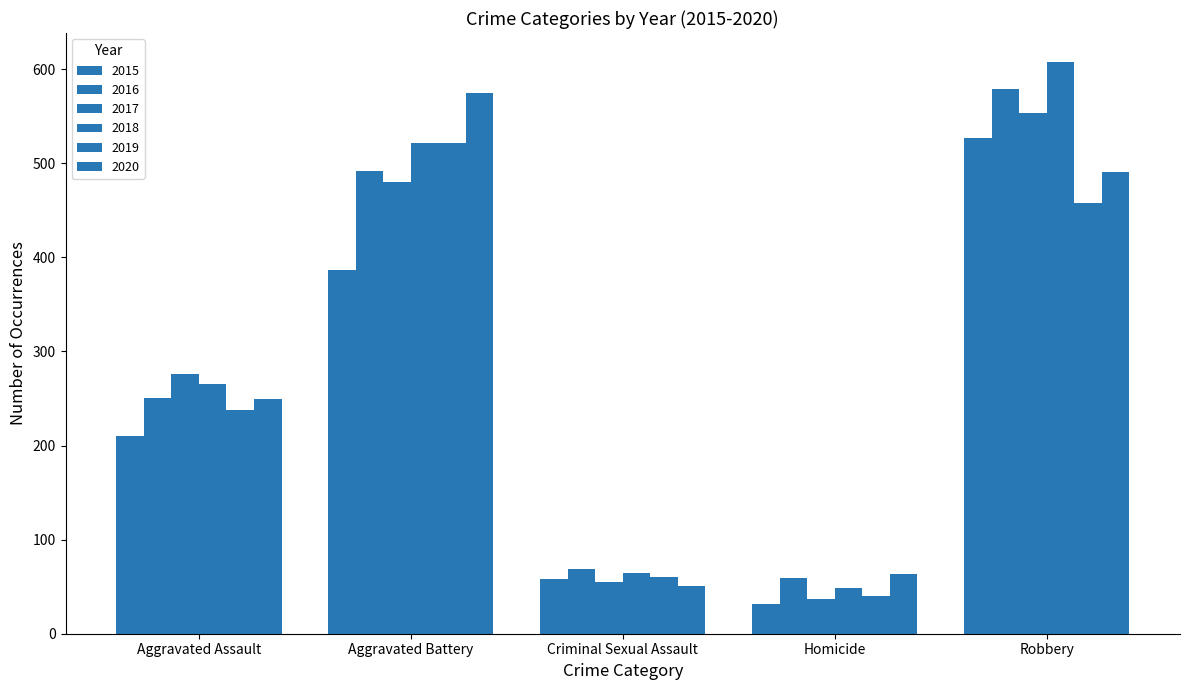

Which series has the largest total across all categories?

2018